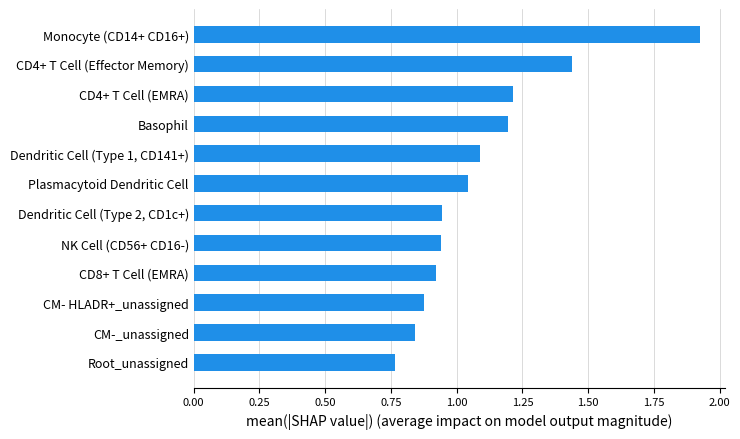

The value at CM-_unassigned is 0.5. True or false?

False